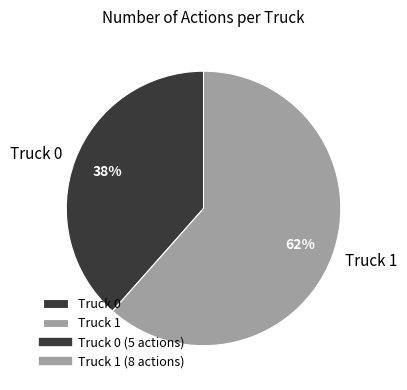

To the nearest percent, what percentage of the pie is Truck 1?

62%